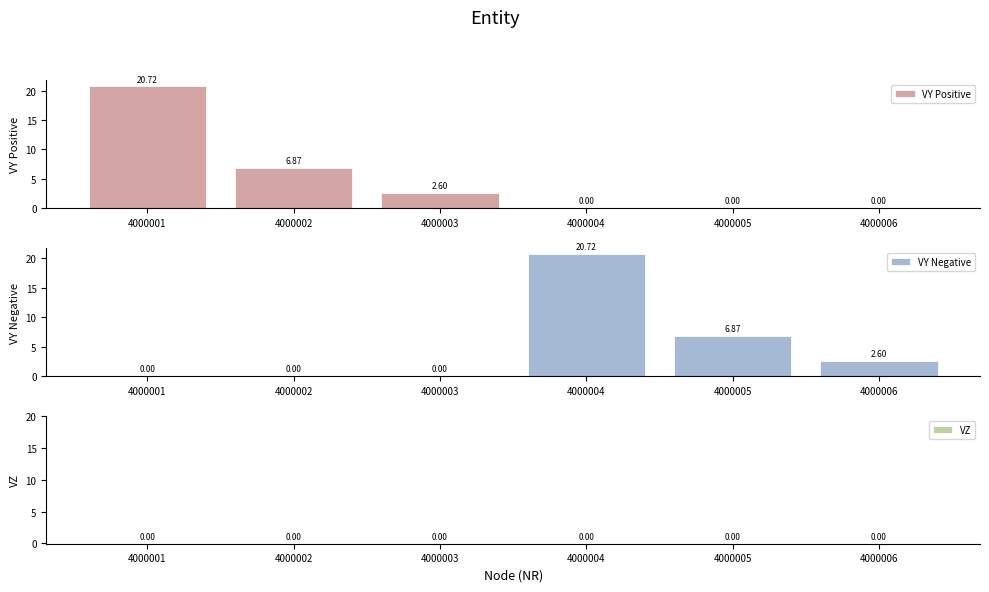

What is the difference between the highest and lowest values at 4000002?

6.9